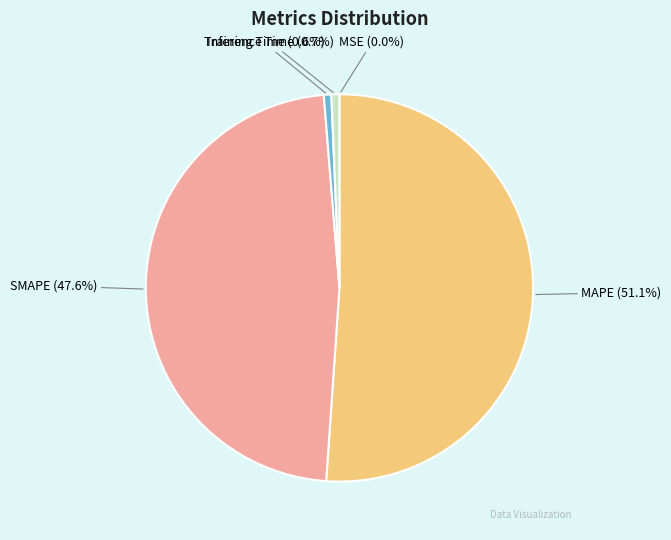

Is there any slice that represents more than half of the pie?

Yes